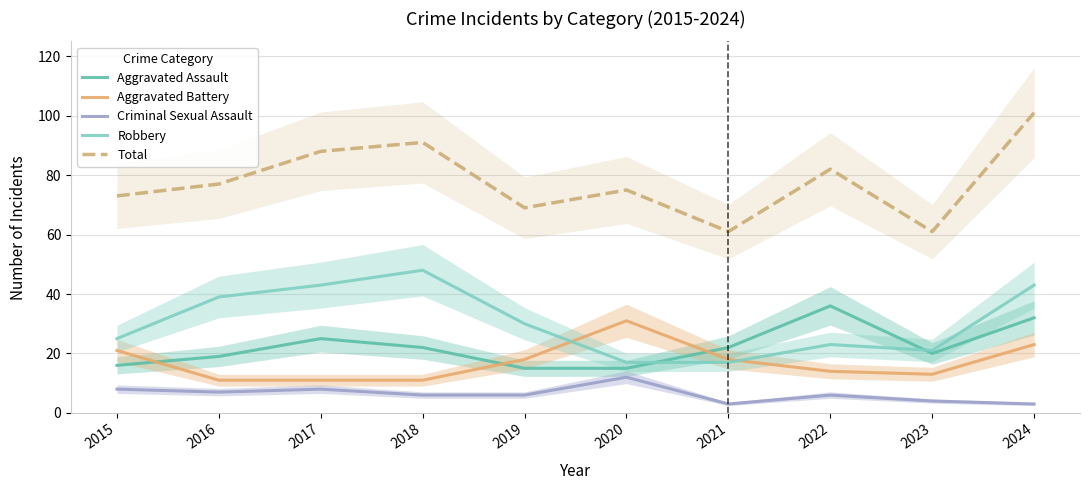

Where is the first local maximum for Criminal Sexual Assault?

2017